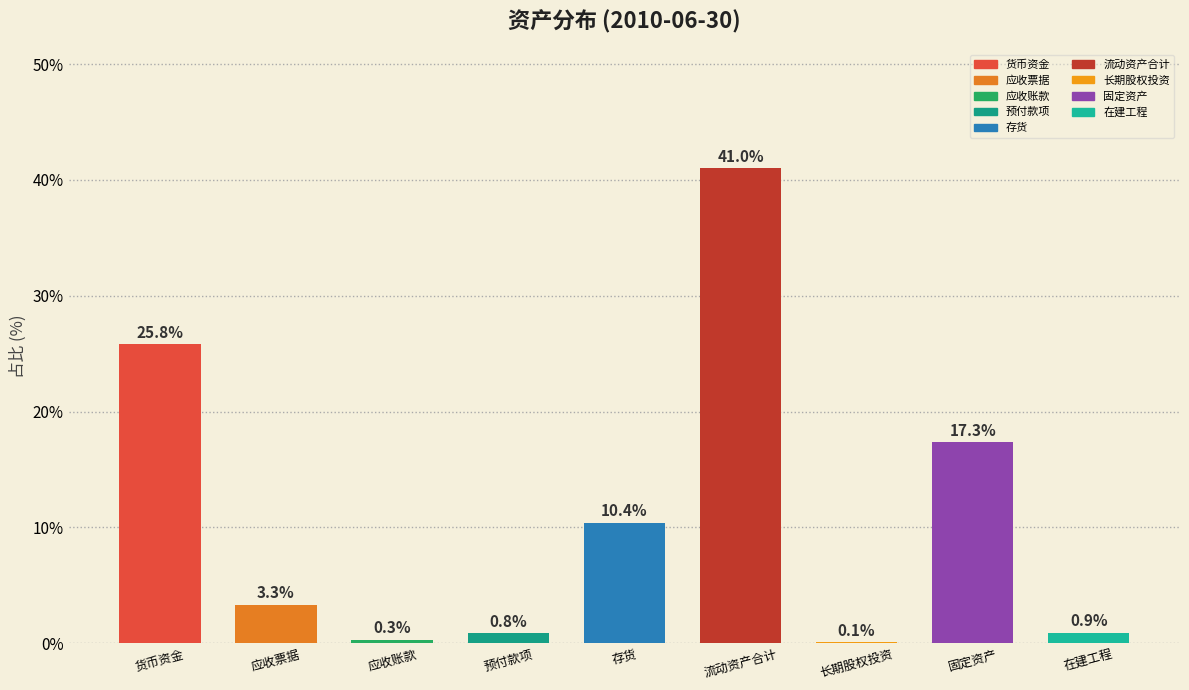

Reading right to left, what are all the values shown in this chart?

在建工程=0.9	固定资产=17.3	长期股权投资=0.1	流动资产合计=41.0	存货=10.4	预付款项=0.8	应收账款=0.3	应收票据=3.3	货币资金=25.8